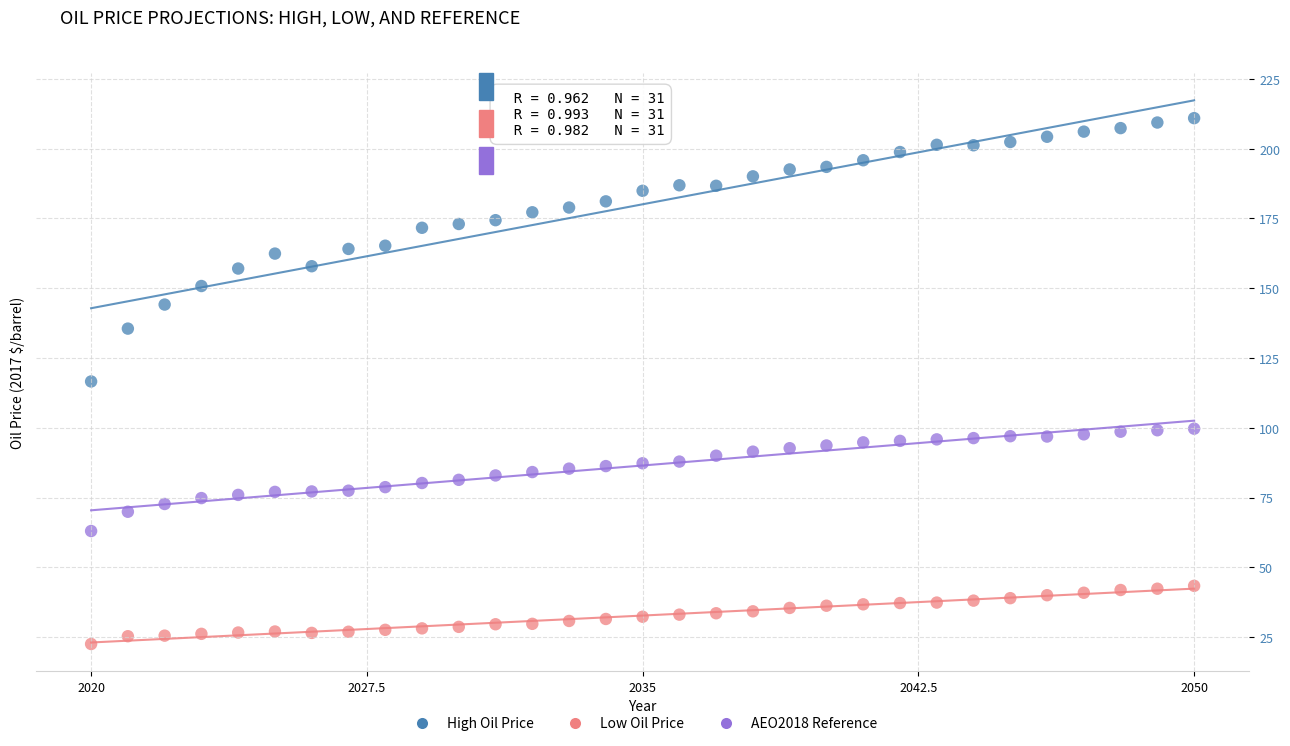

What is the X range (max minus min) for the scatter plot?

1.0